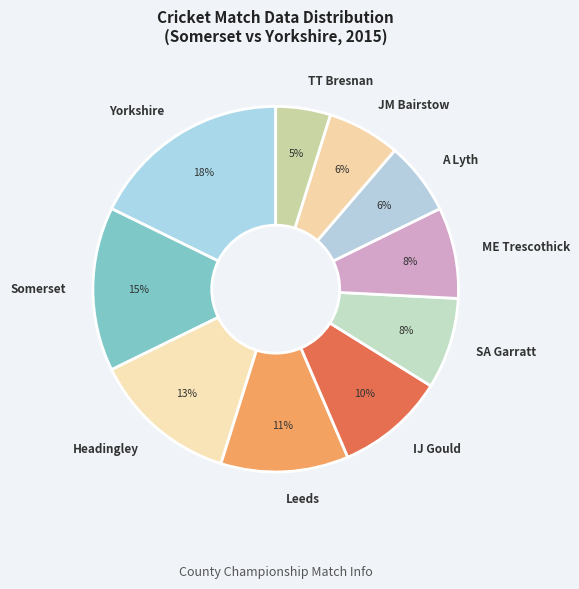

To the nearest percent, what is the combined percentage of TT Bresnan and JM Bairstow?

11%